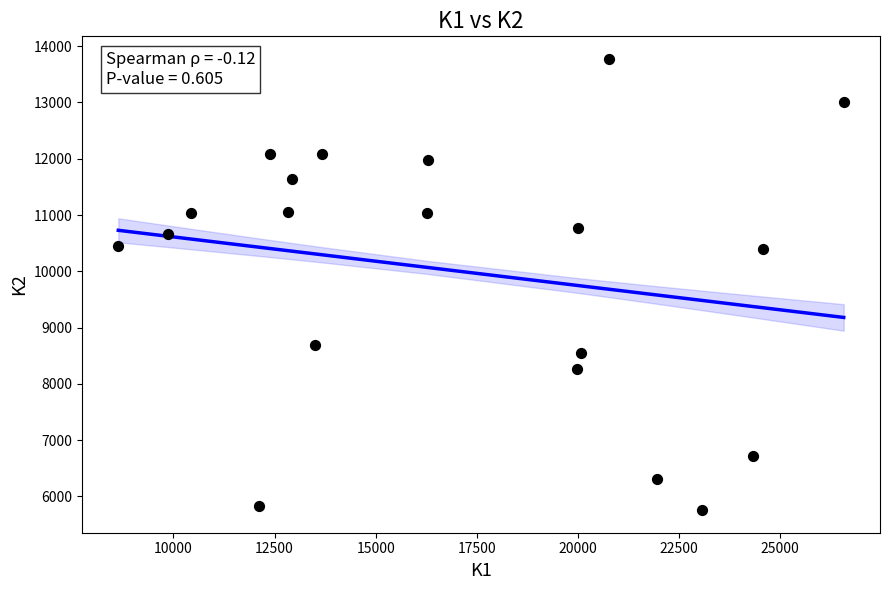

What is the range of X values (max minus min)?

17937